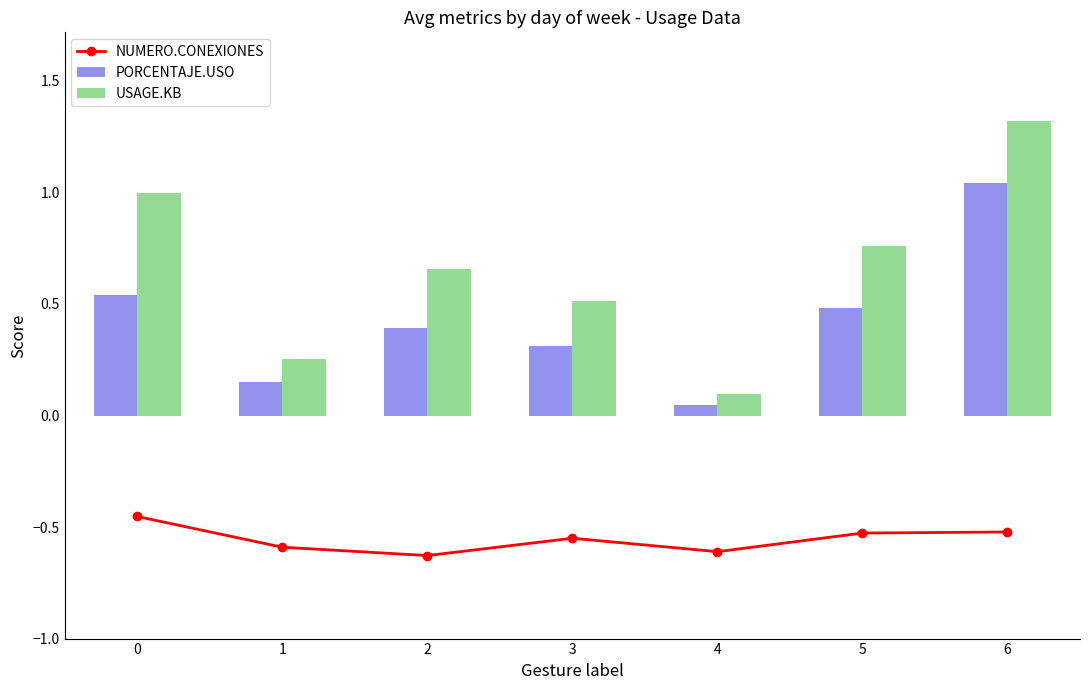

What is the difference between the USAGE.KB values at 1 and 0?

0.7